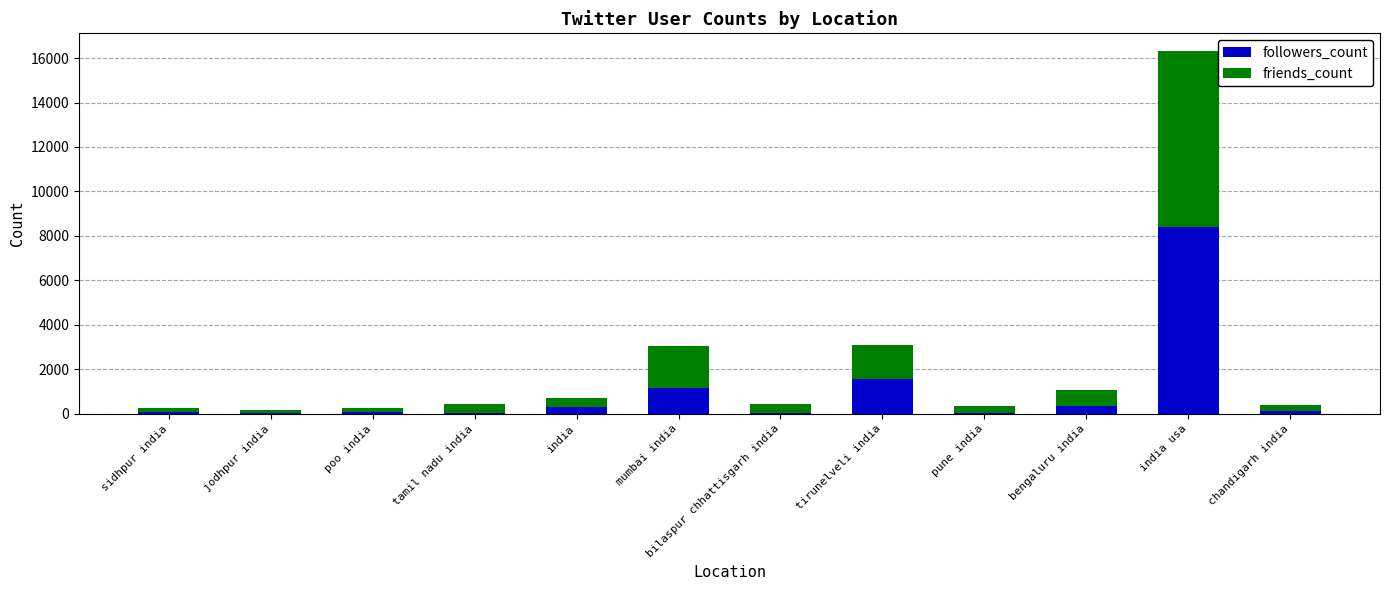

At which category is the sum across all series the highest?

india usa